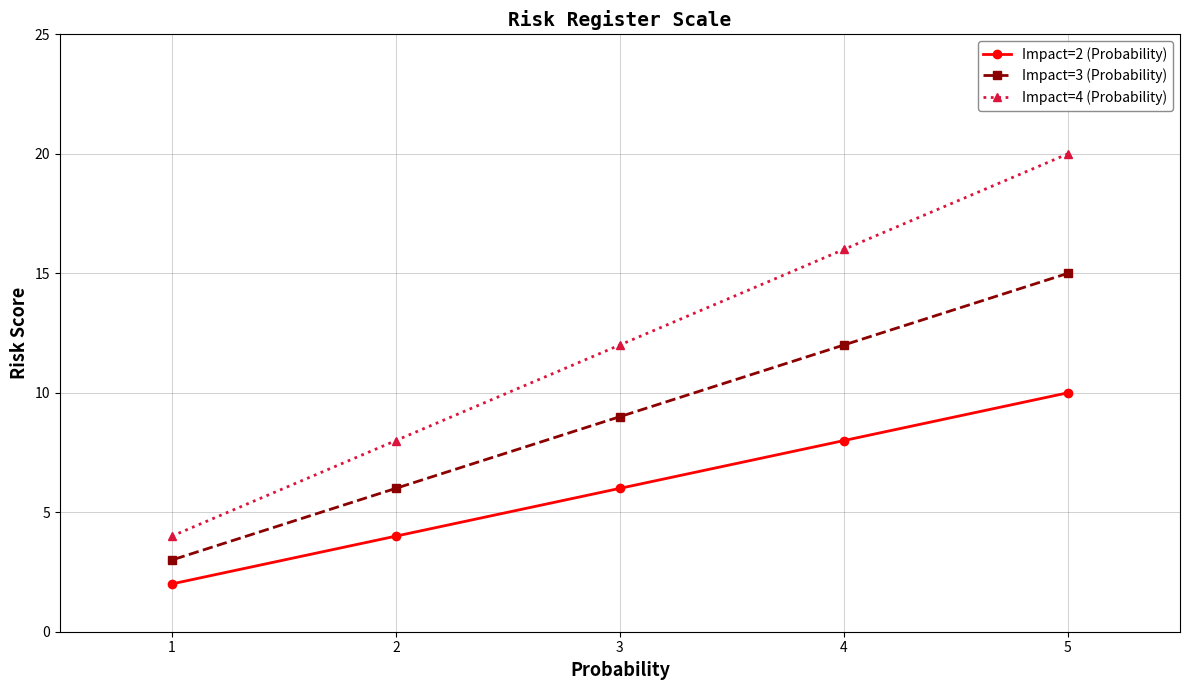

True or false: Impact=3 (Probability) and Impact=2 (Probability) cross at least once.

False